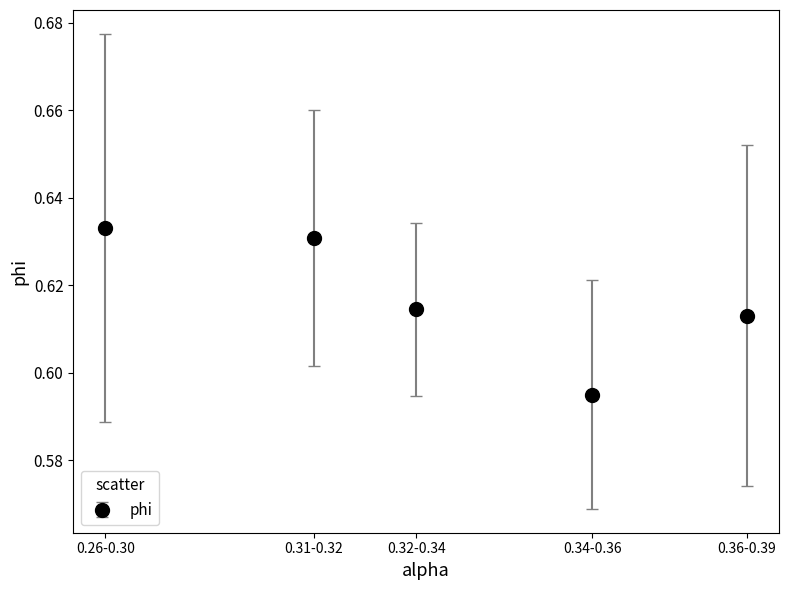

What is the label of the 2nd point from the left?

0.31-0.32